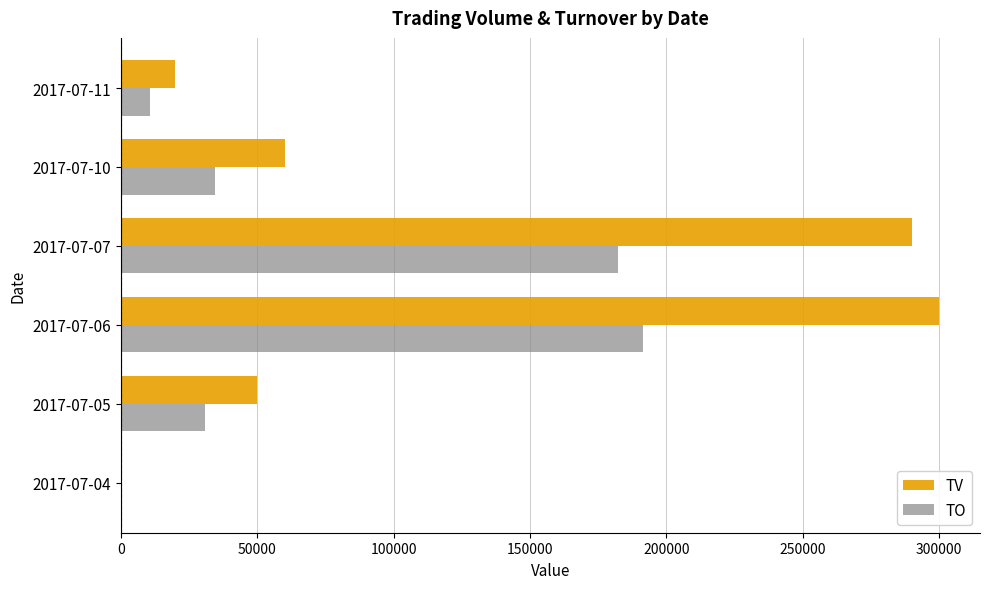

The value of TV at 2017-07-07 is 290000. True or false?

True